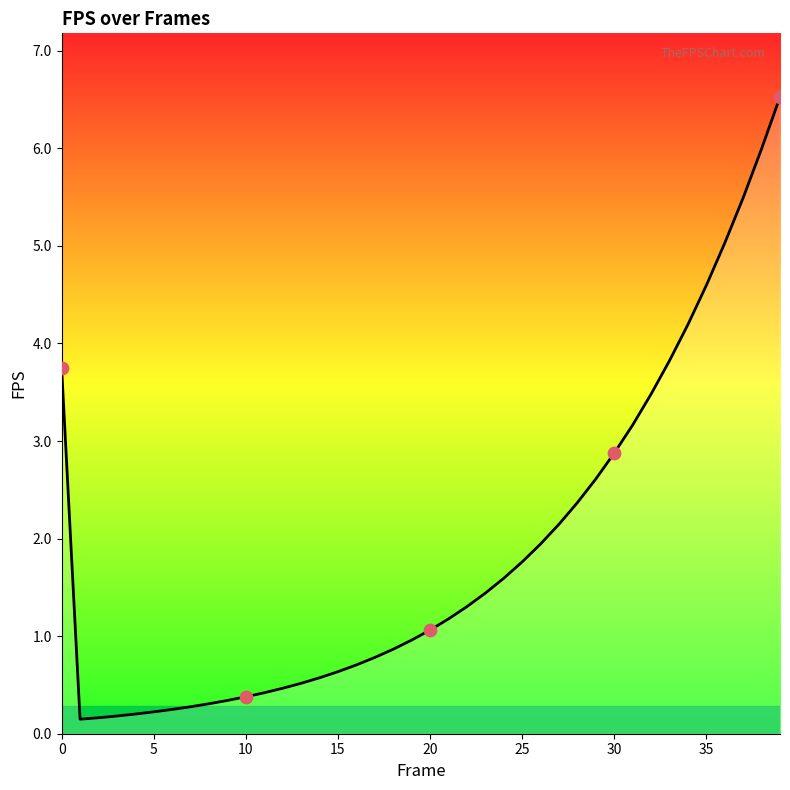

What is the greatest value displayed?

6.5